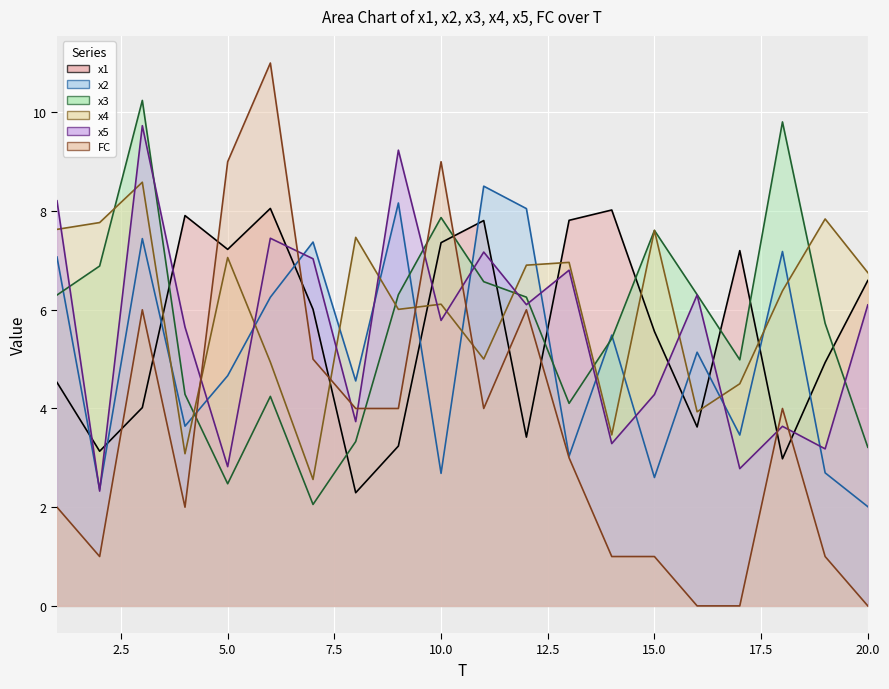

The x1 series shows 7.9 at 4. True or false?

True